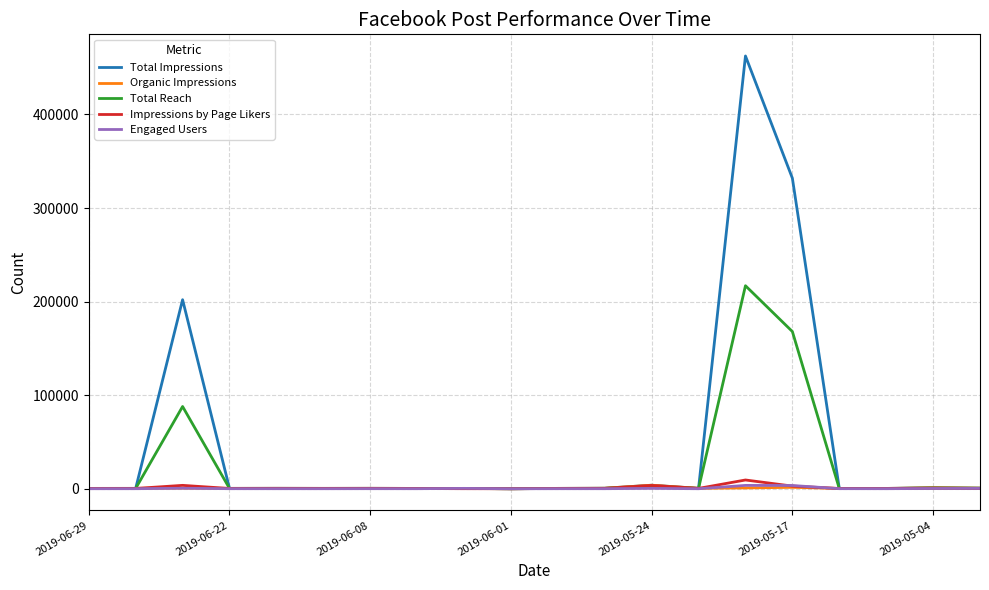

Does the chart display data point markers on the line(s)?

No